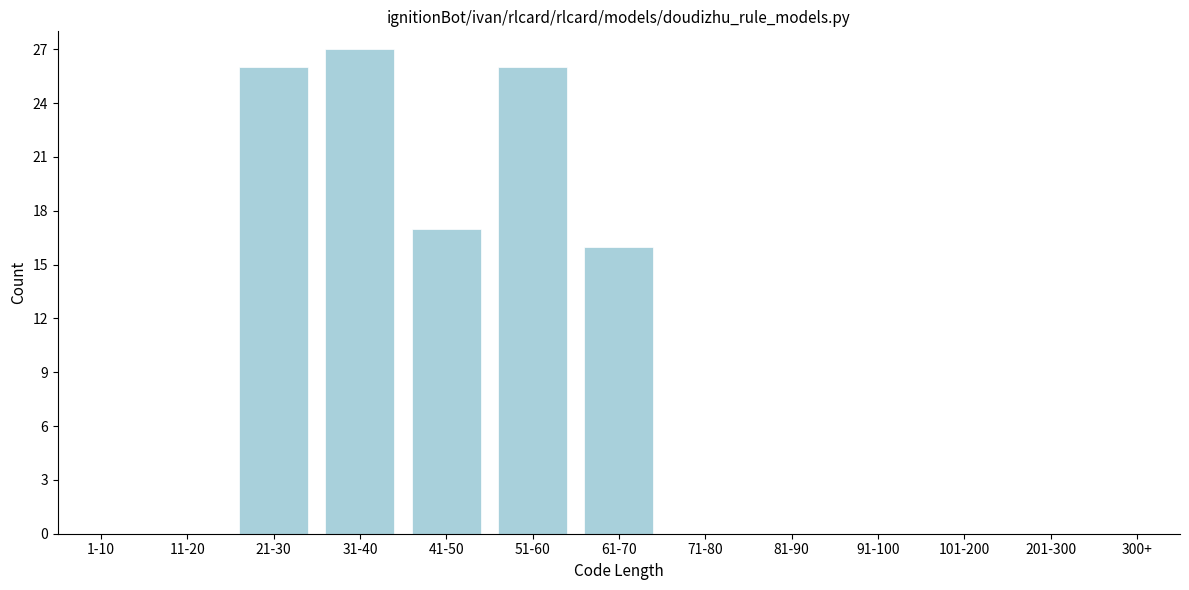

Reading left to right, extract all data points from this chart.

1-10=0	11-20=0	21-30=26	31-40=27	41-50=17	51-60=26	61-70=16	71-80=0	81-90=0	91-100=0	101-200=0	201-300=0